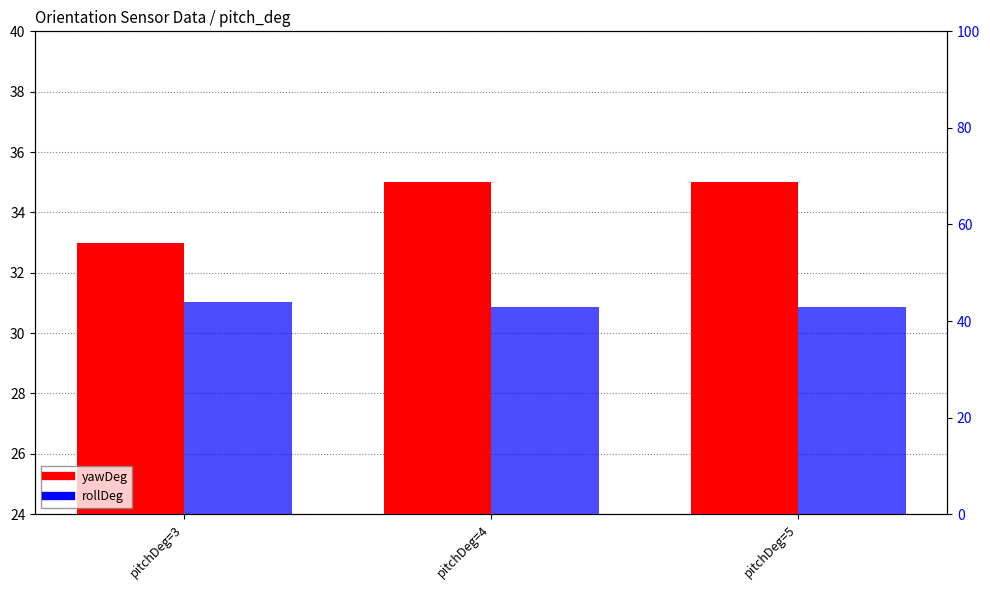

How many bars are there in each group?

2